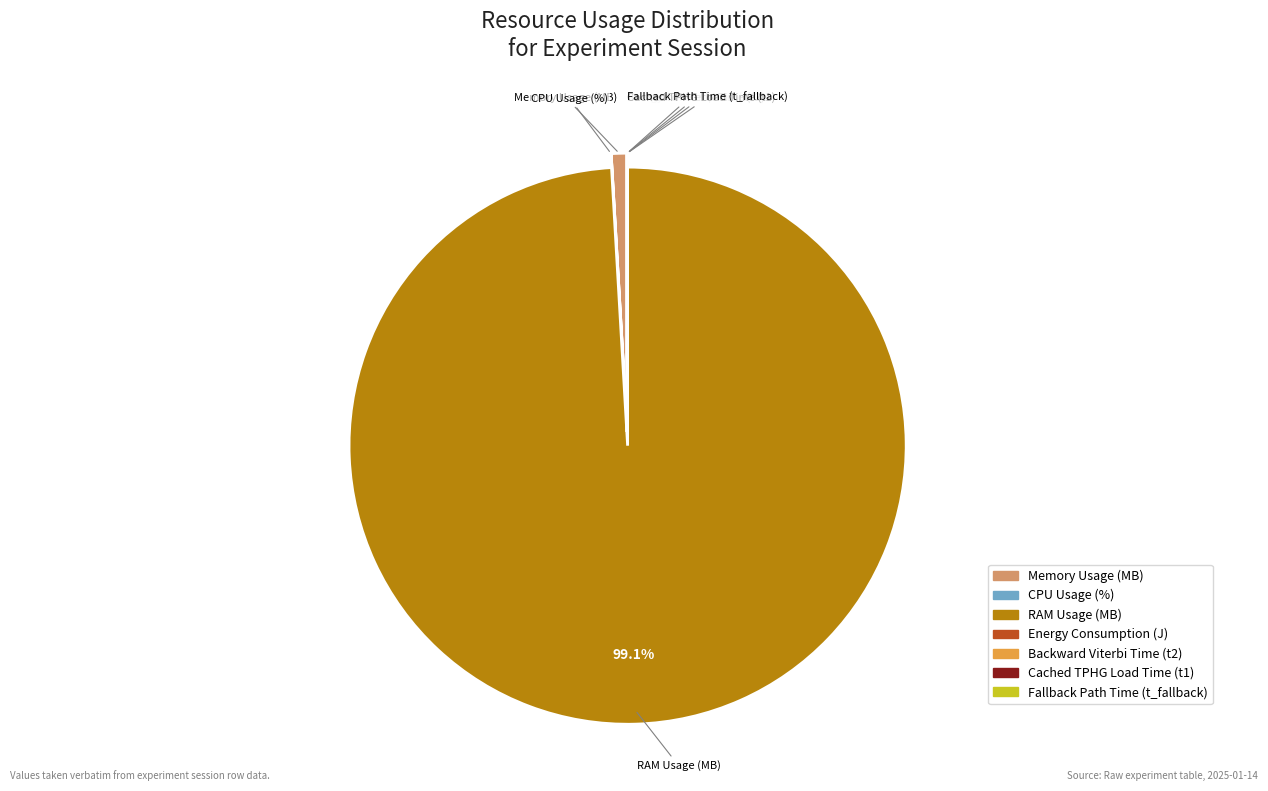

Does any single category account for the majority?

Yes